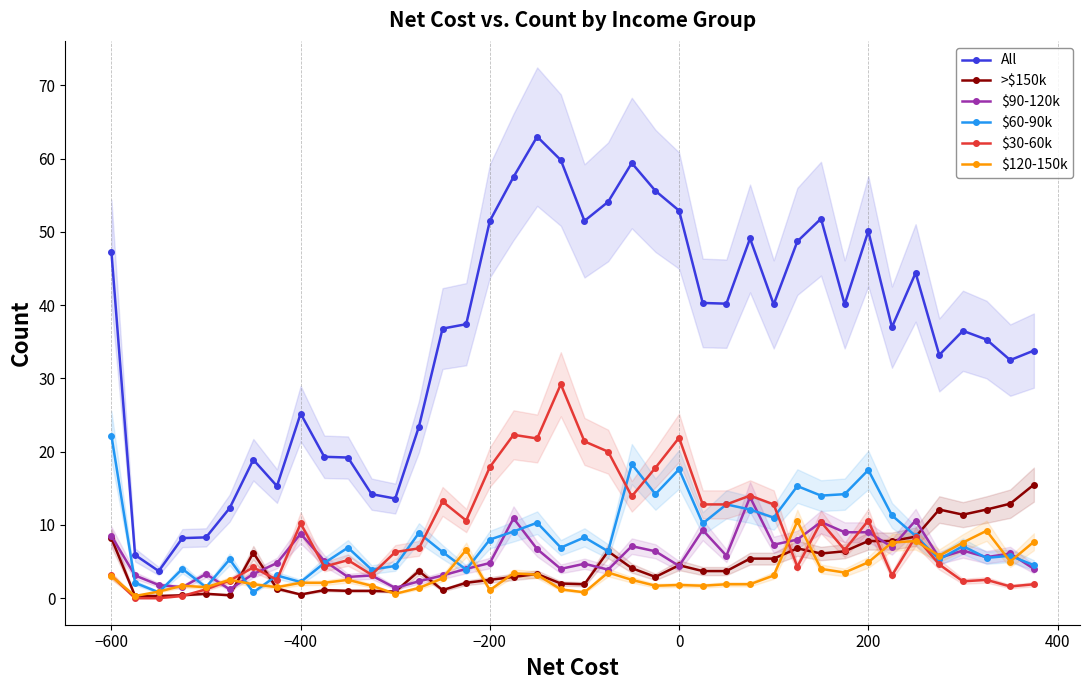

Does the chart have visible grid lines?

Yes